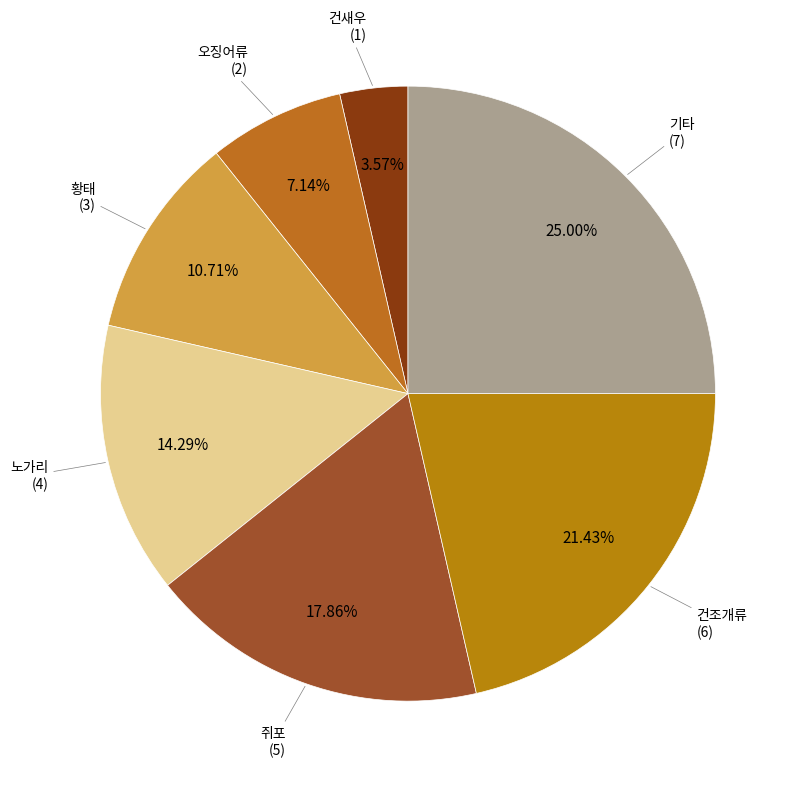

What is the total percentage of 건새우 and 노가리?

17.9%